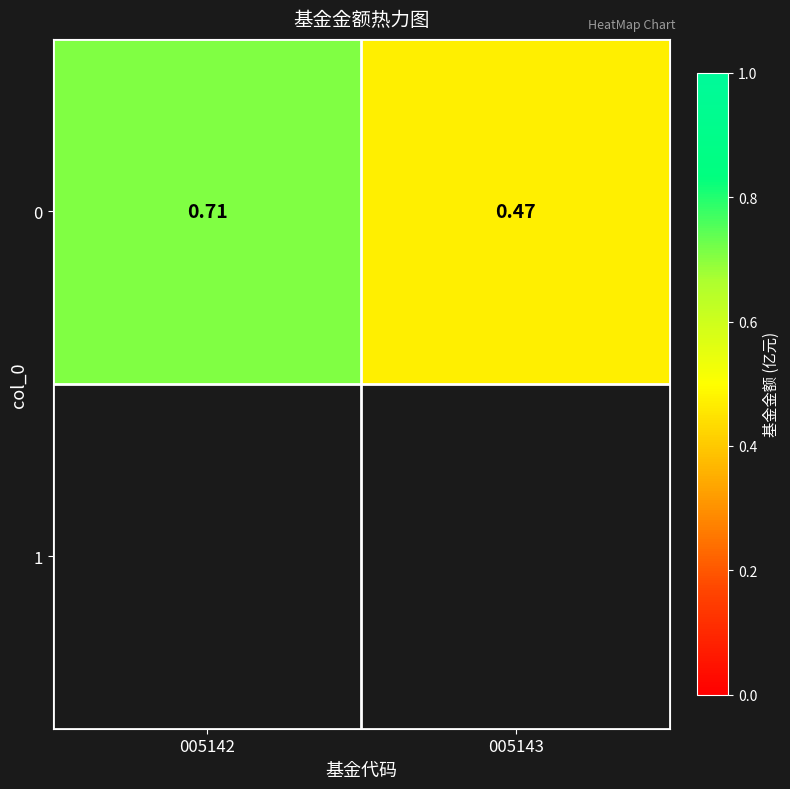

At which label is the value closest to 0?

005143